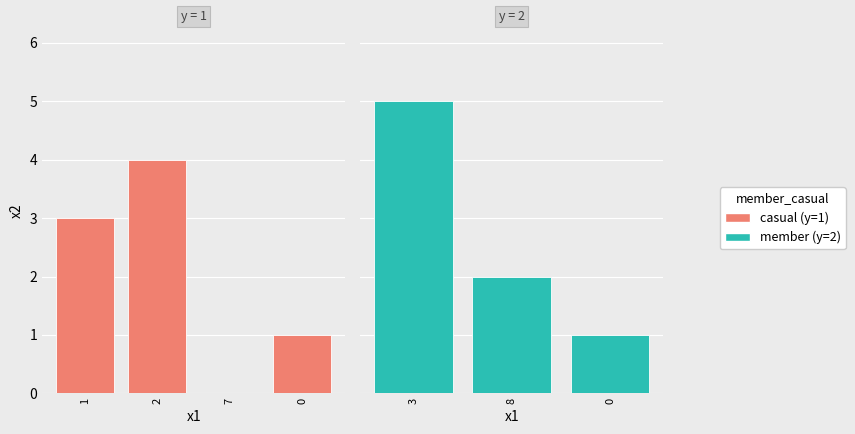

True or false: y has a value of 2 at 0.

True